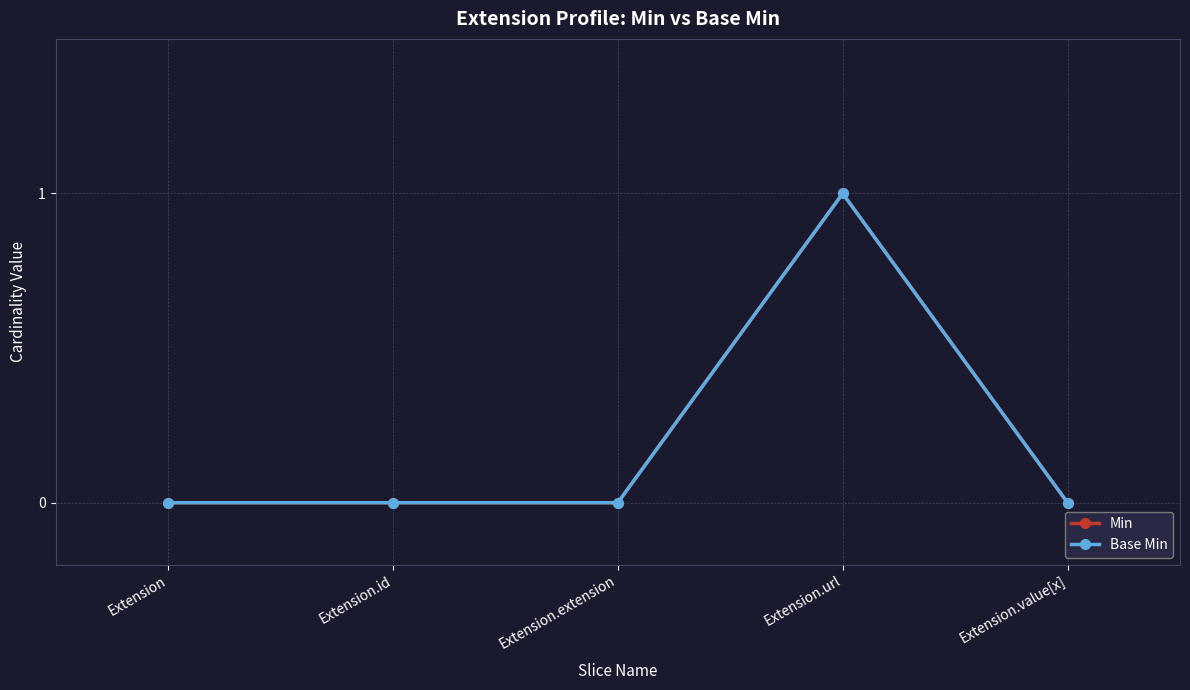

Does the chart display data point markers on the line(s)?

Yes